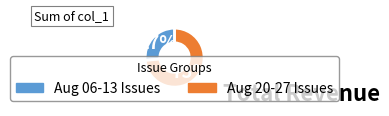

Is there any slice that represents more than half of the pie?

Yes